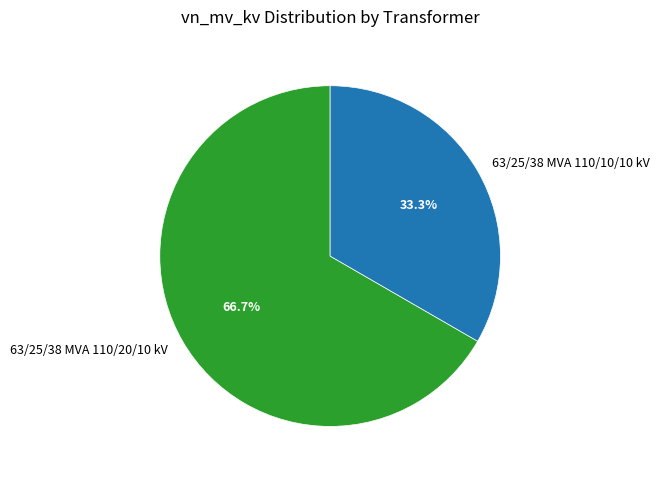

What is the largest slice in the pie chart?

63/25/38 MVA 110/20/10 kV